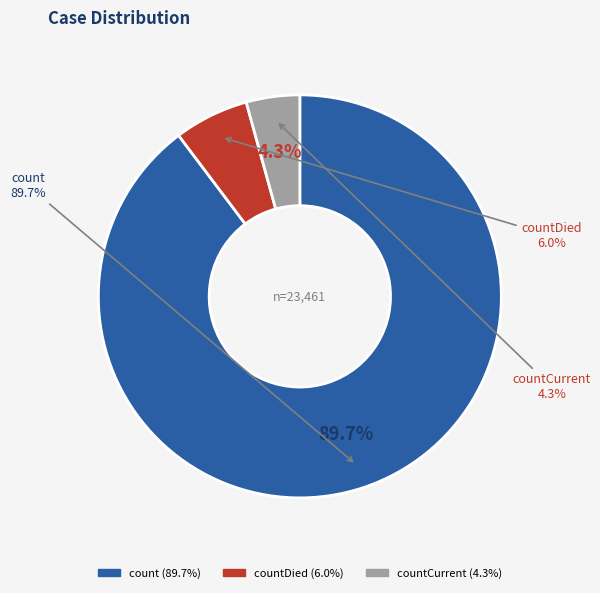

Is there any slice that represents more than half of the pie?

Yes